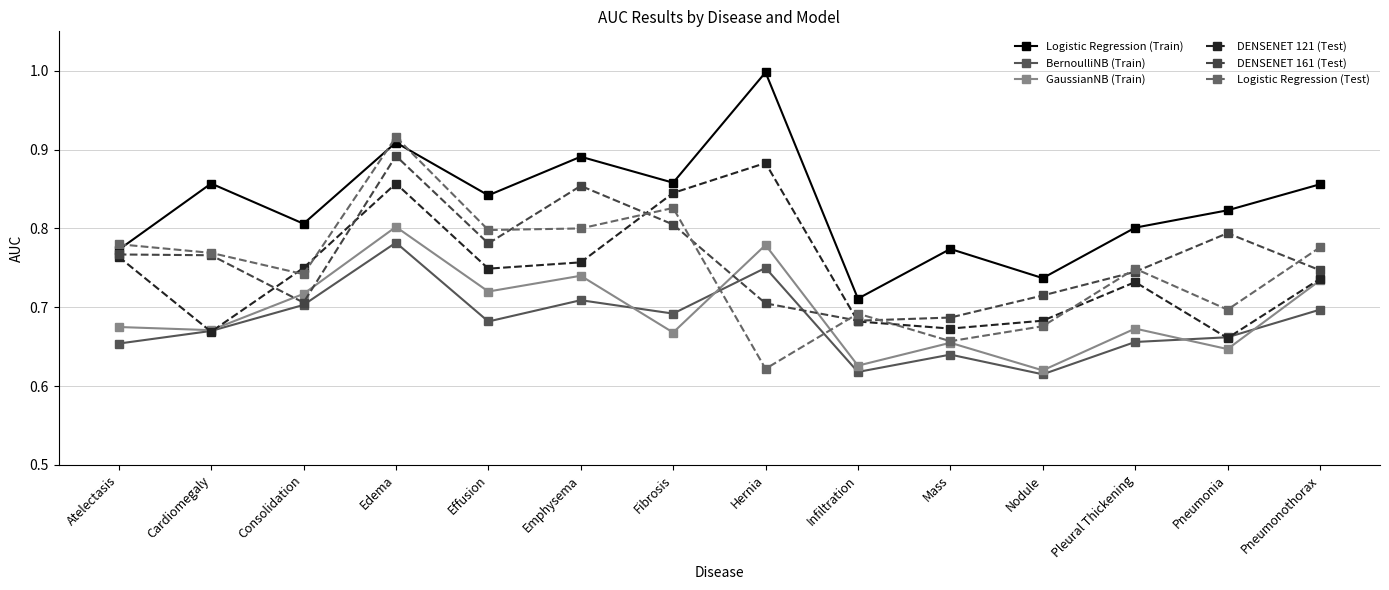

What is the maximum value shown in the chart?

1.0